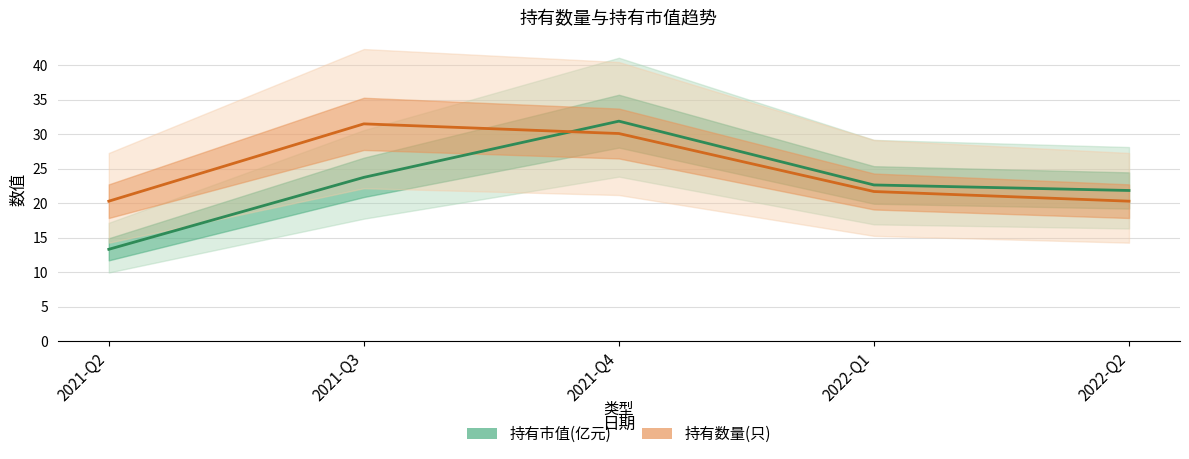

At which category does 持有数量(只) reach its first local peak?

2021-Q3